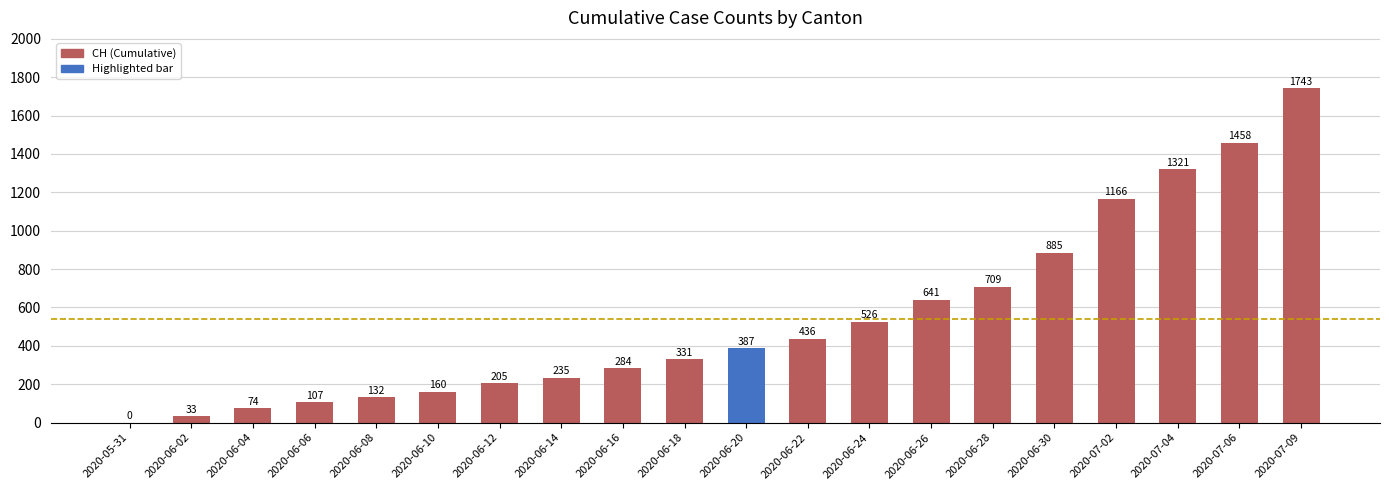

What is the average value?

542